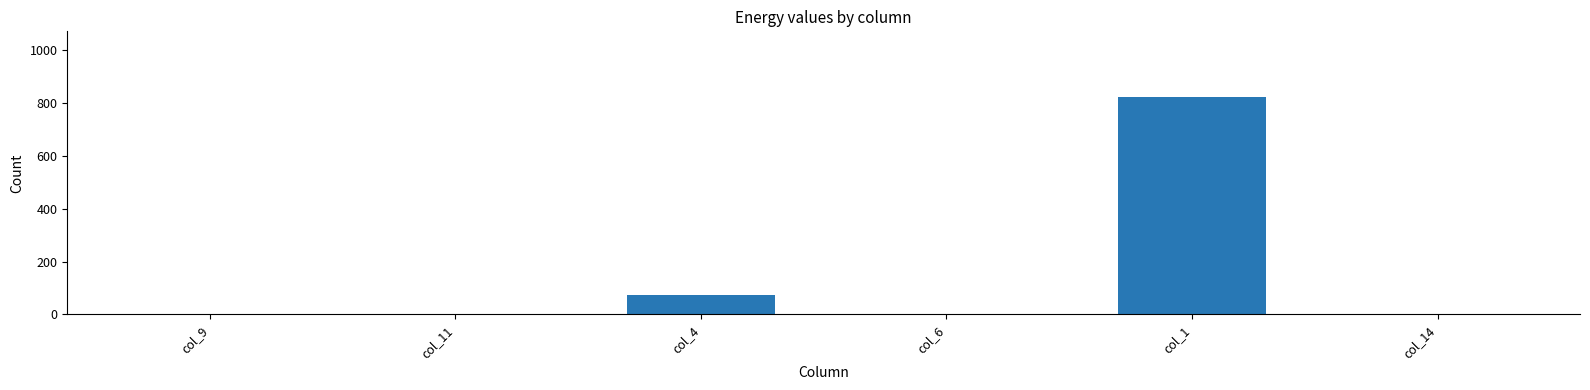

What is the sum of all values?

898